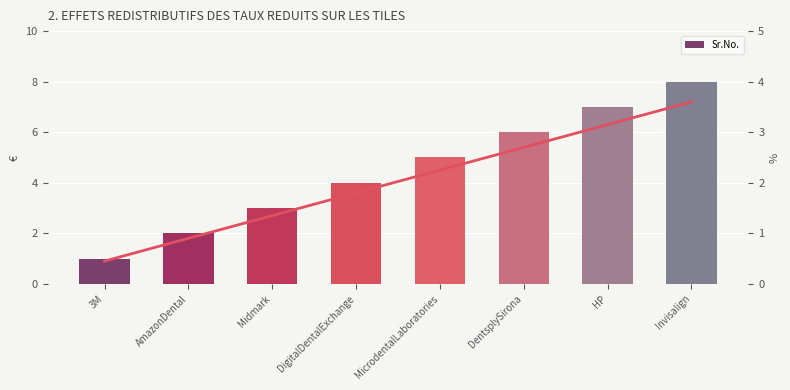

At which label does Trend reach its minimum?

3M